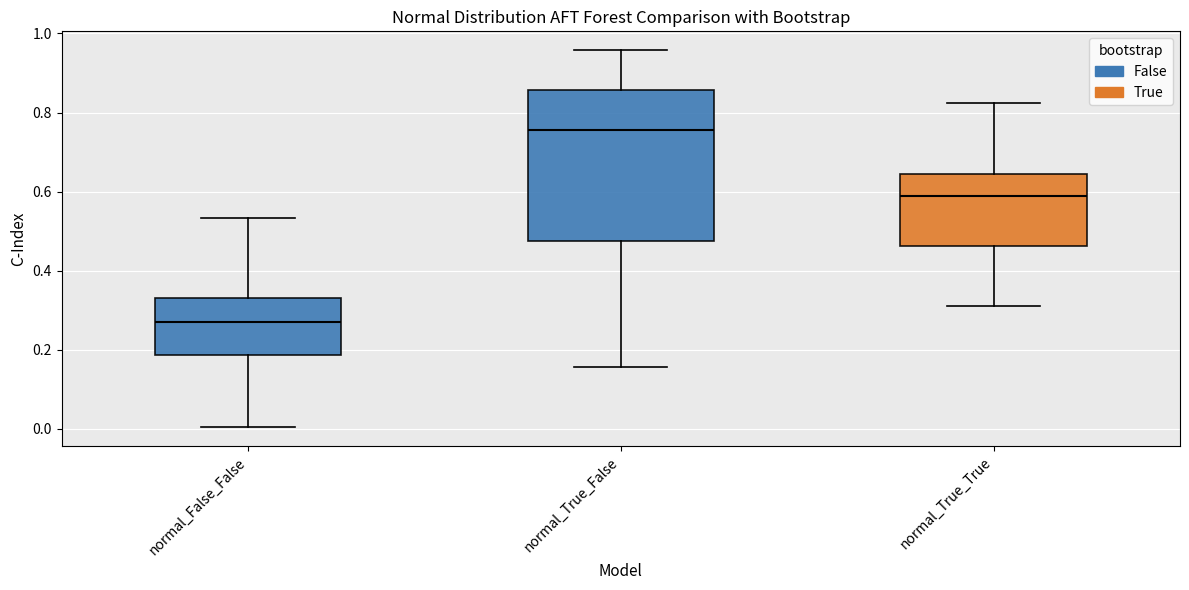

Reading left to right, transcribe this box plot: for each box, give where its median line is, the range the box spans, and where its two whiskers end, as read against the y-axis. The values are not printed on the chart, so give them approximately, as read against the axis.

normal_False_False: median 0.26, box 0.18 to 0.34, whiskers 0.00 to 0.54
normal_True_False: median 0.76, box 0.48 to 0.86, whiskers 0.16 to 0.96
normal_True_True: median 0.58, box 0.46 to 0.64, whiskers 0.32 to 0.82